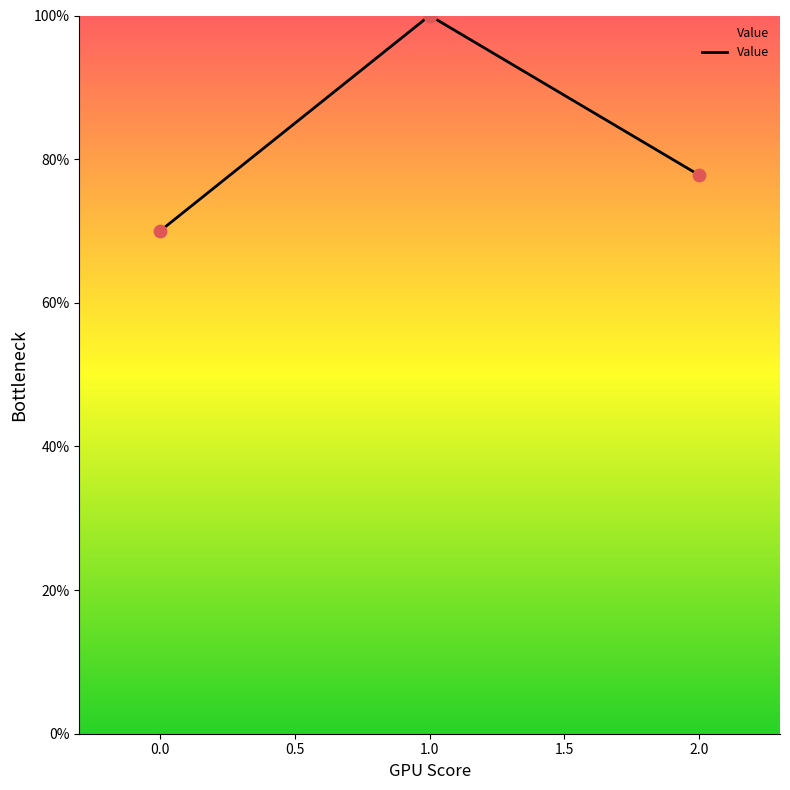

Between 1.0 and 2.0, which is larger?

1.0